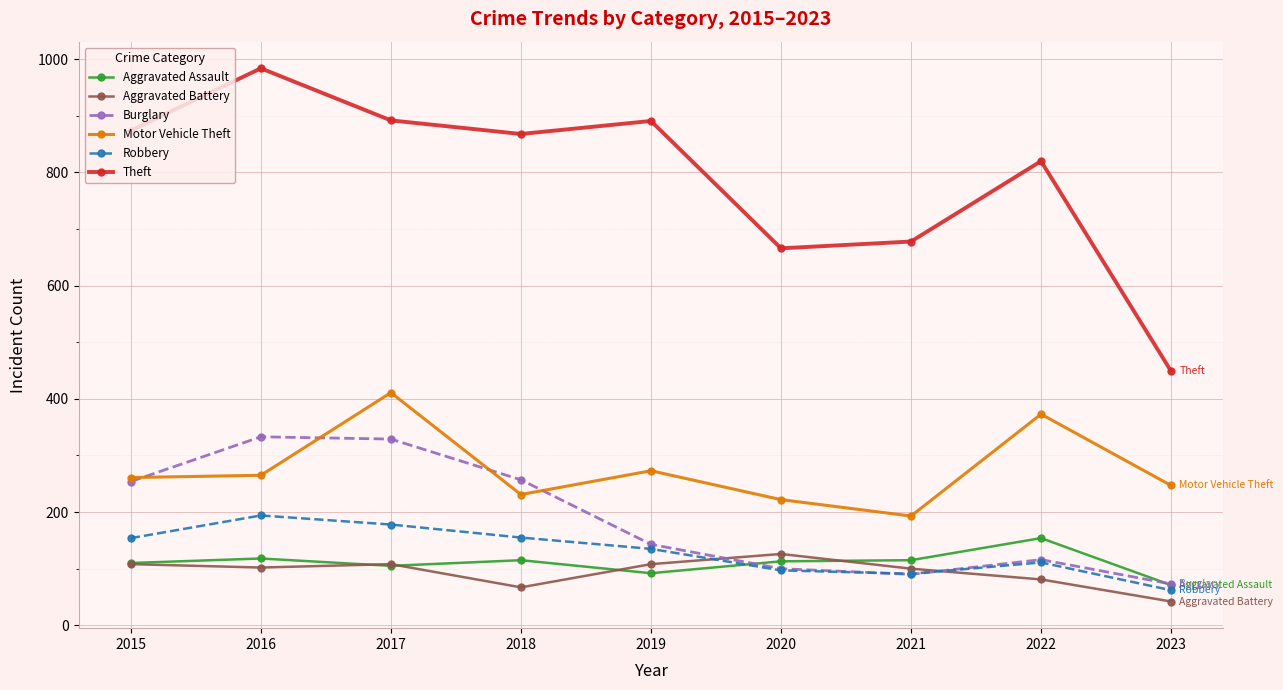

At which label does Theft first exceed 868?

2015